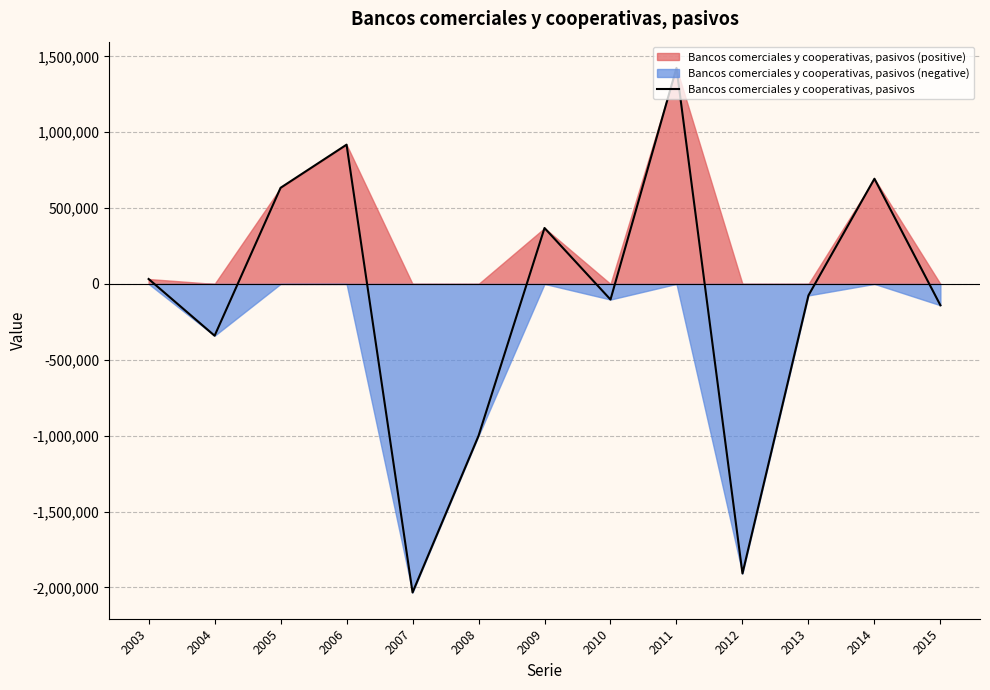

Between 2010 and 2015, which is larger?

2010